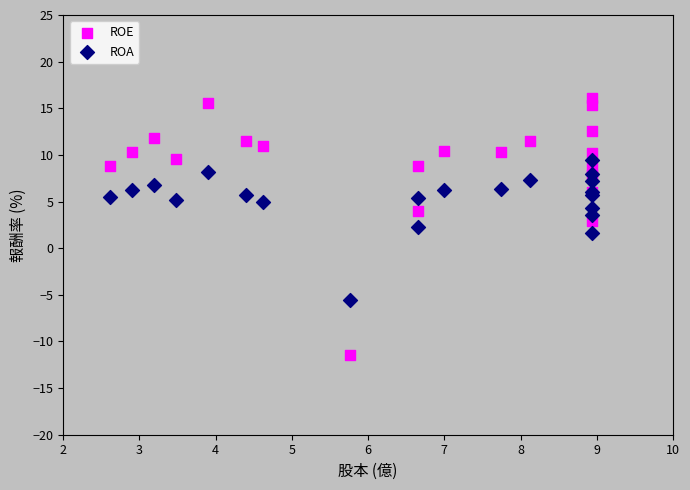

Which series reaches the maximum Y coordinate?

ROE